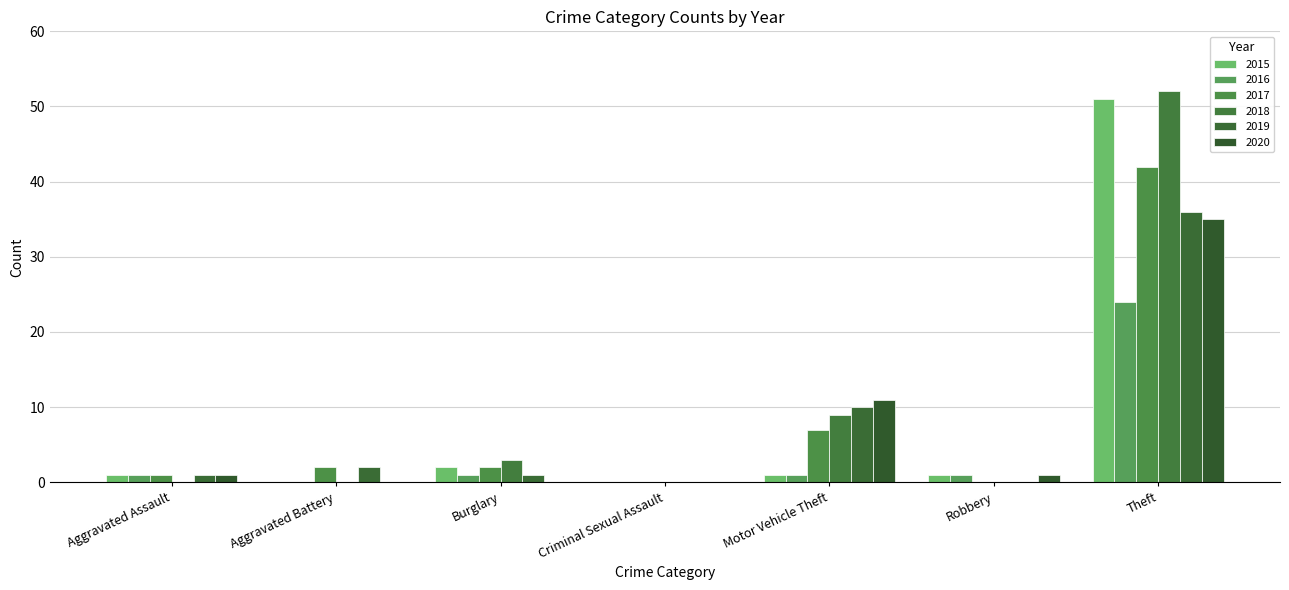

Reading right to left, list all the values displayed in this chart.

2015: 51	1	1	0	2	0	1
2016: 24	1	1	0	1	0	1
2017: 42	0	7	0	2	2	1
2018: 52	0	9	0	3	0	0
2019: 36	0	10	0	1	2	1
2020: 35	1	11	0	0	0	1